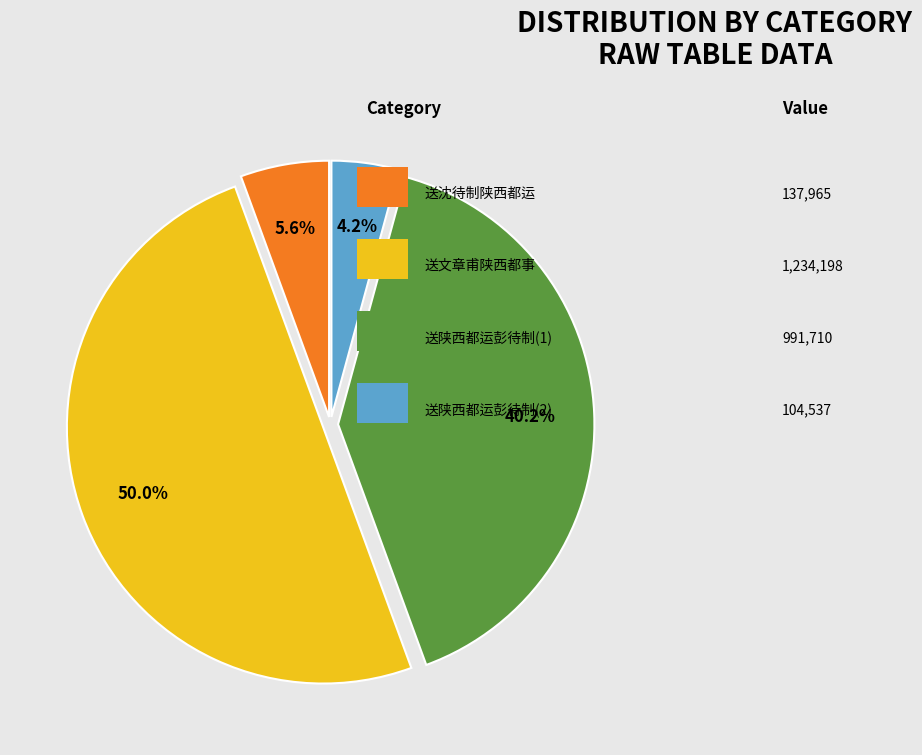

Count the number of slices in the pie.

4